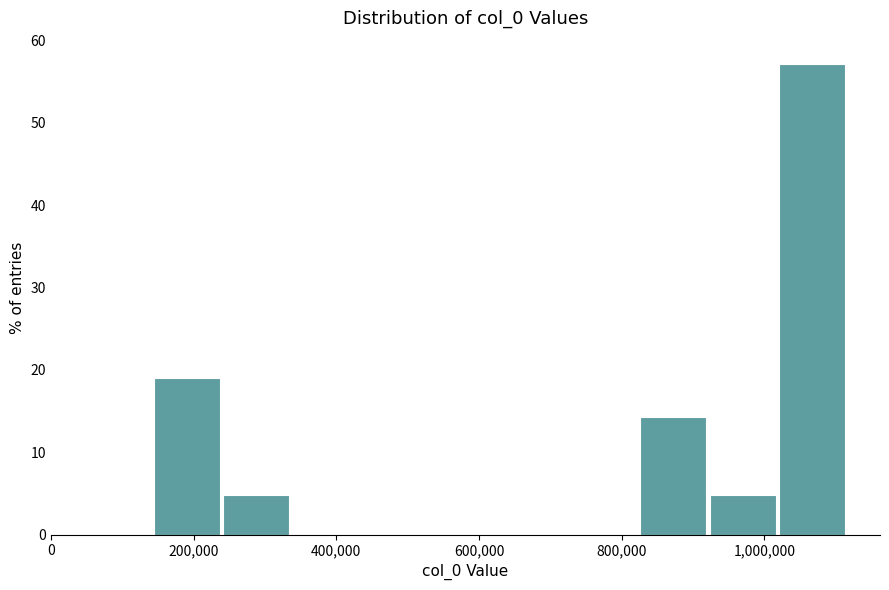

Reading left to right, transcribe this chart: for each bar, give the range it covers on the x-axis and its height. Neither the bar edges nor the heights are printed on the chart, so give them approximately, as read against the axes.

140000 to 240000: 19
240000 to 340000: 5
340000 to 440000: 0
440000 to 540000: 0
540000 to 620000: 0
620000 to 720000: 0
720000 to 820000: 0
820000 to 920000: 14
920000 to 1020000: 5
1020000 to 1120000: 57